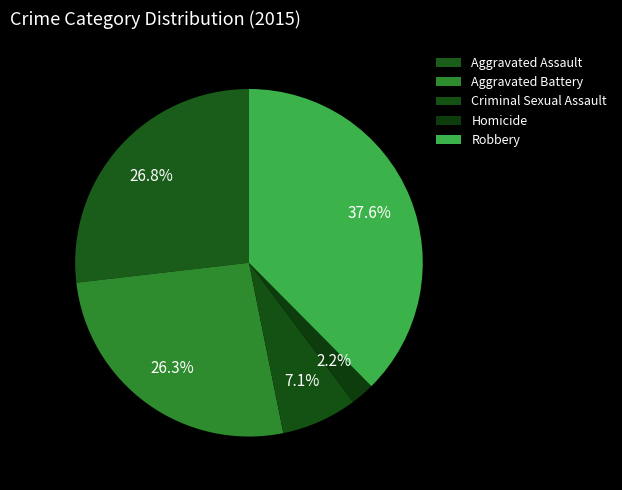

How many slices are in this pie chart?

5